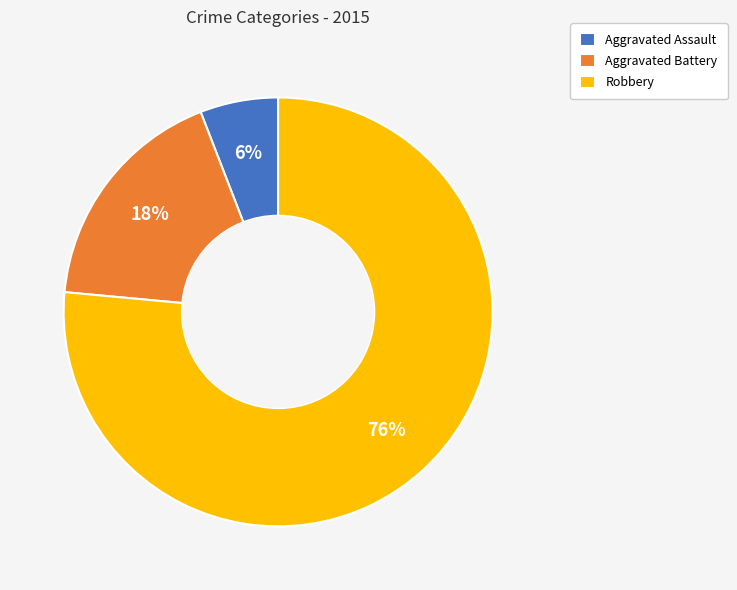

True or false: Aggravated Battery accounts for 18% of the total.

True